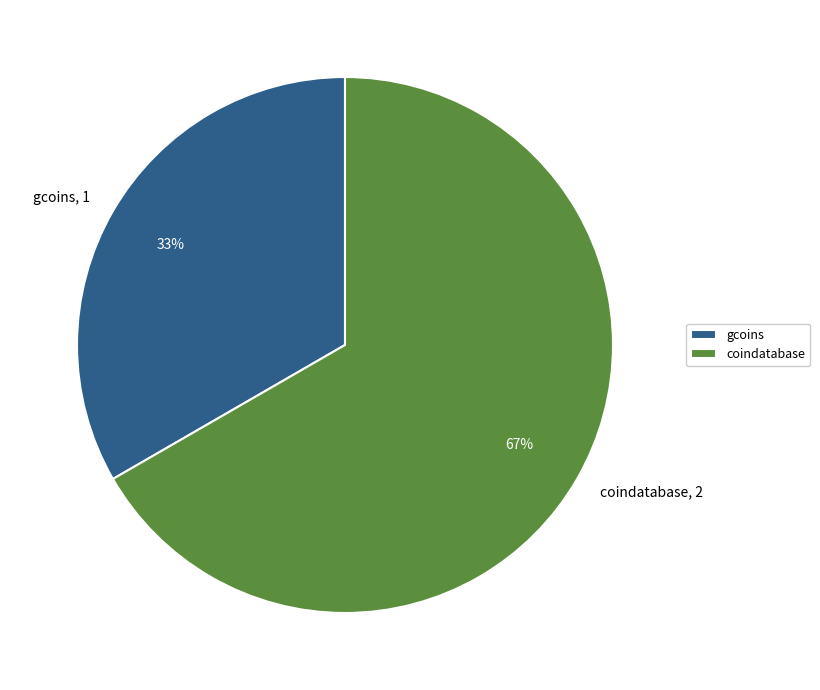

To the nearest percent, what is the average slice percentage?

50%